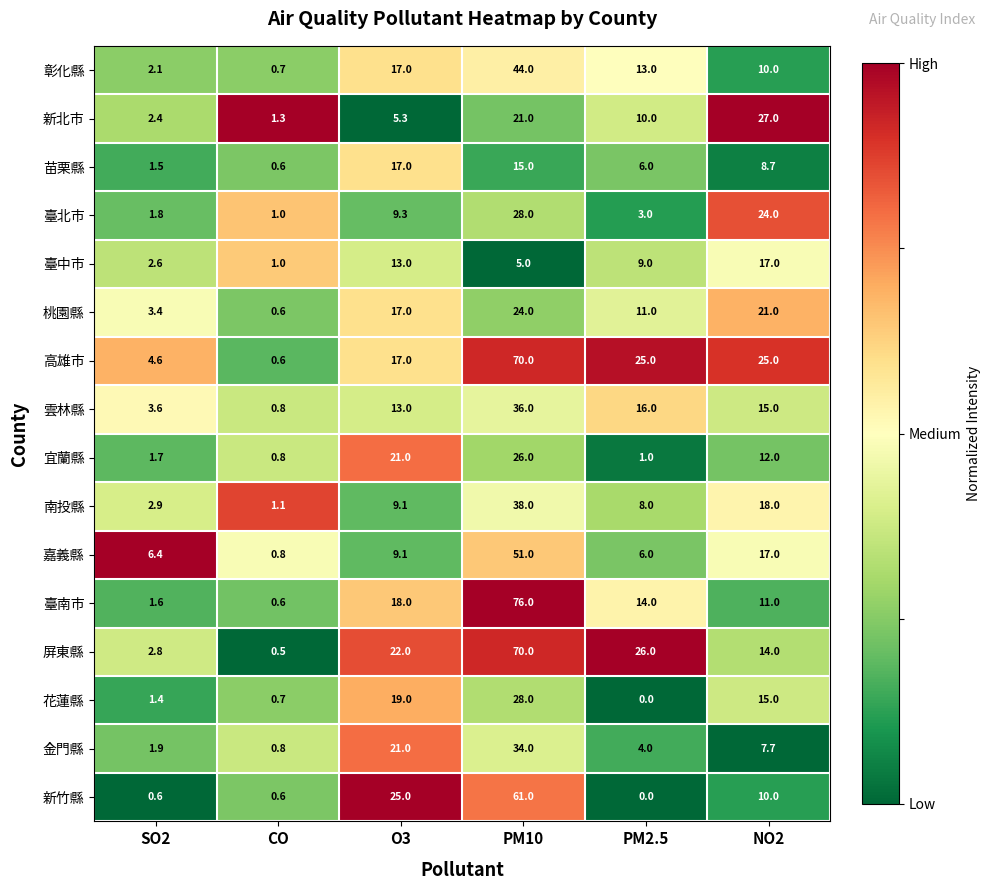

What value does the 新北市 series have at SO2?

2.4